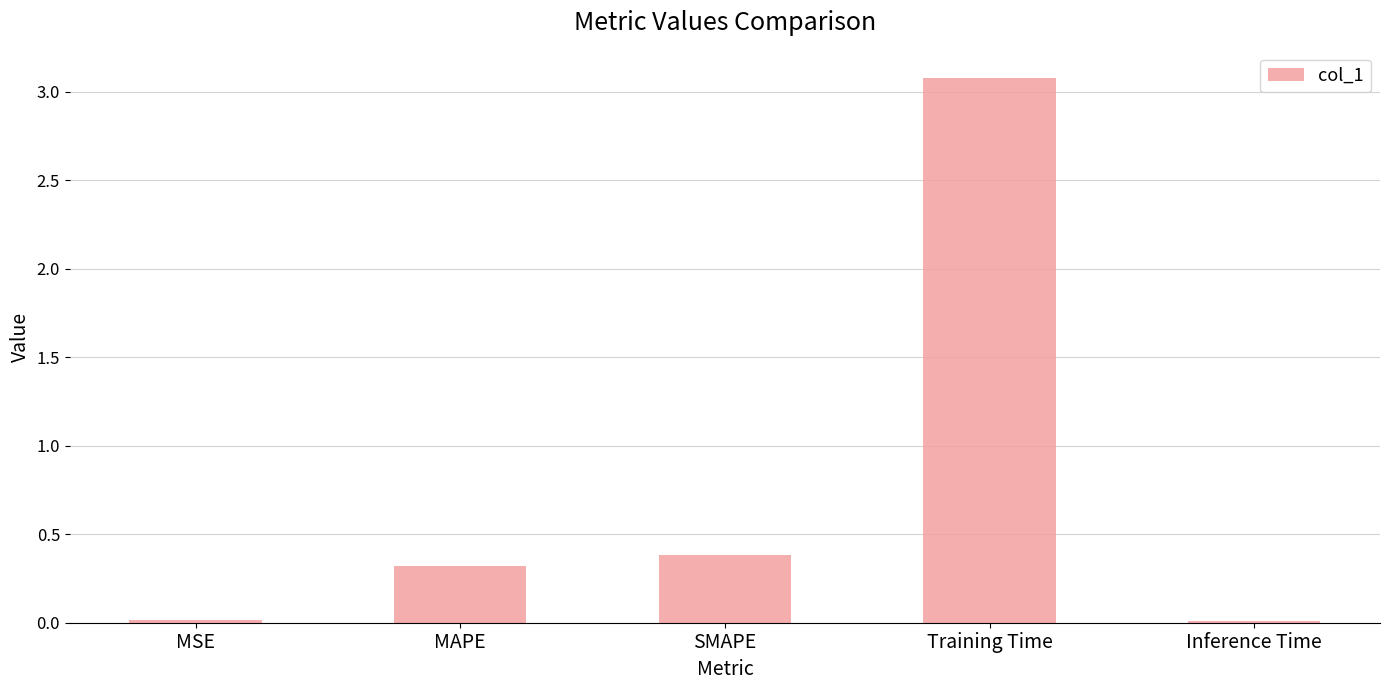

What is the label of the 2nd bar from the right?

Training Time